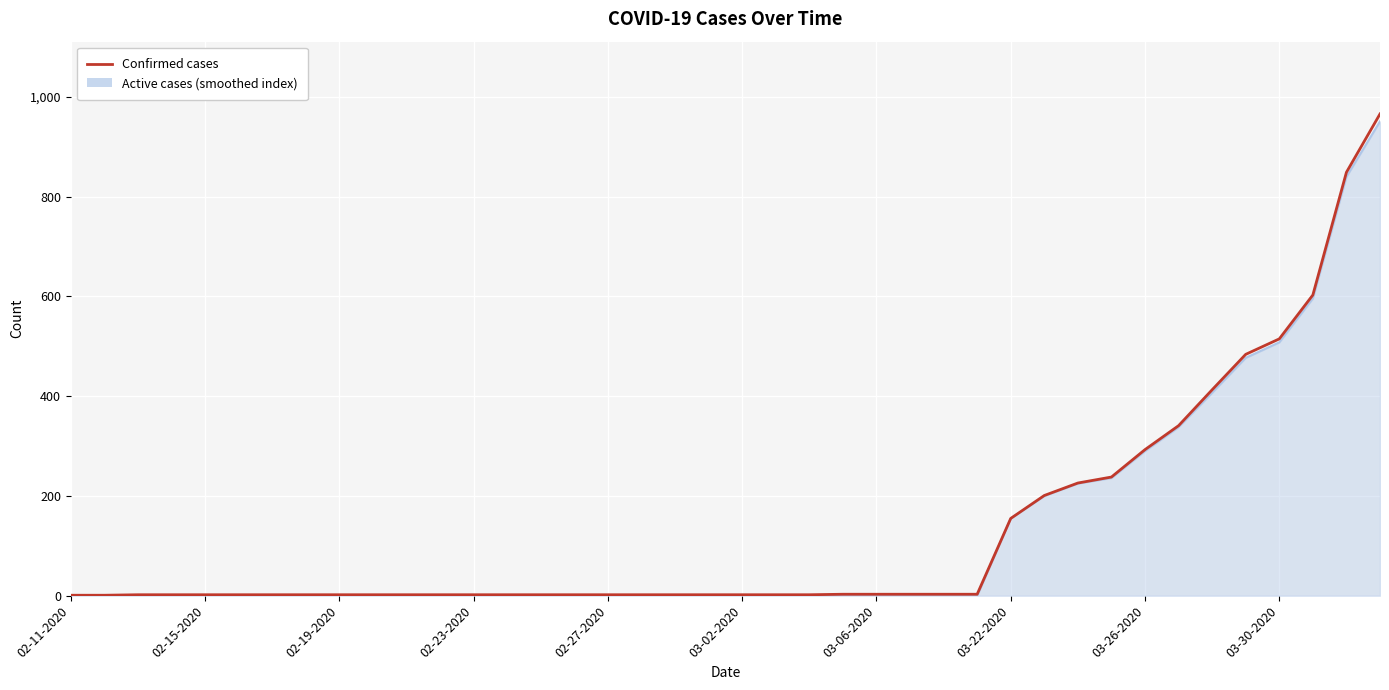

What is the greatest value displayed?

966